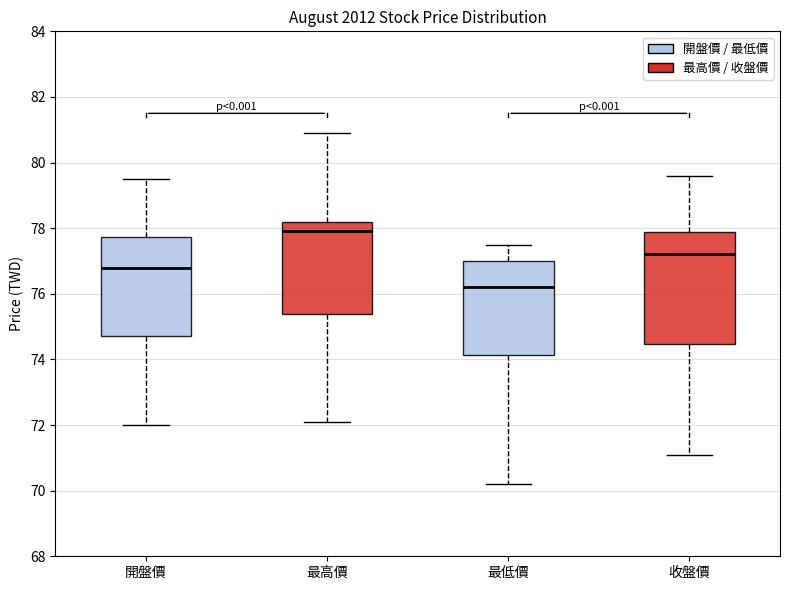

Comparing the boxes themselves (not the whiskers), which one is the tallest?

收盤價